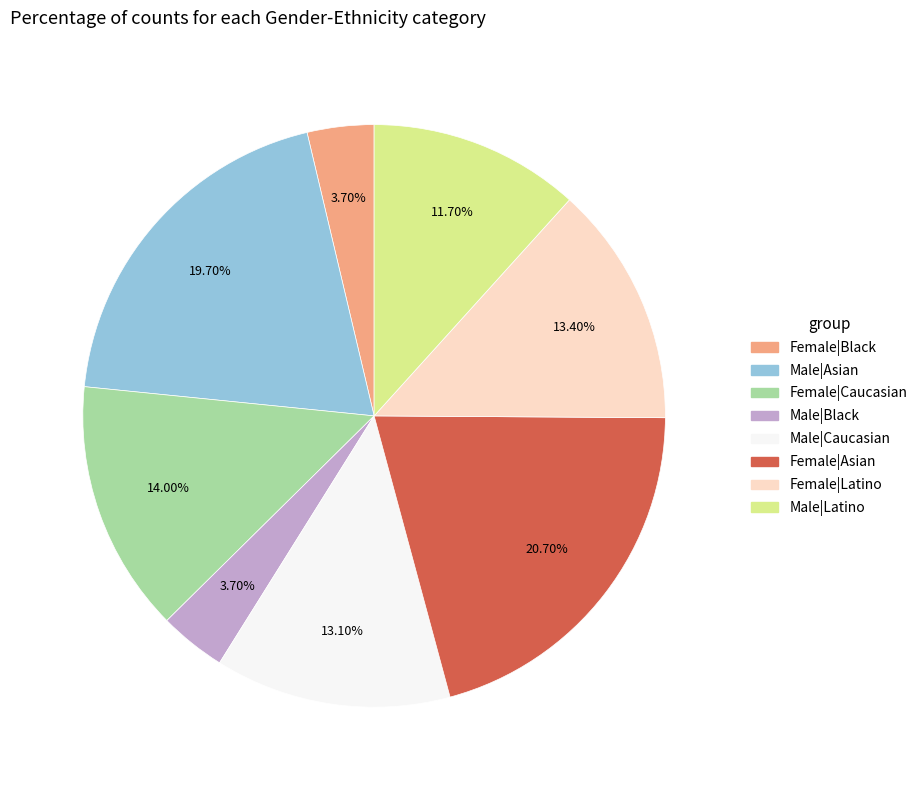

Combined, what portion of the pie is Female|Black and Male|Latino?

15.4%